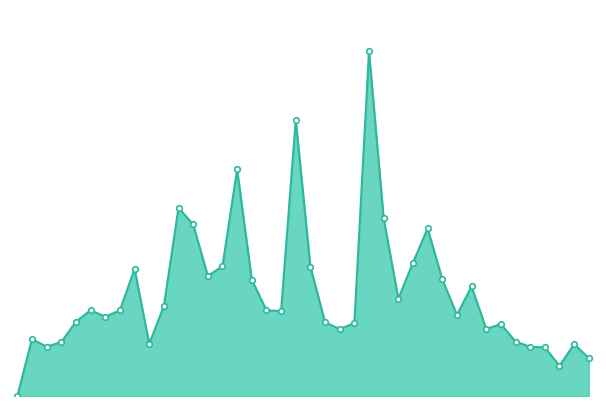

Is this an area chart (filled region under the line)?

Yes